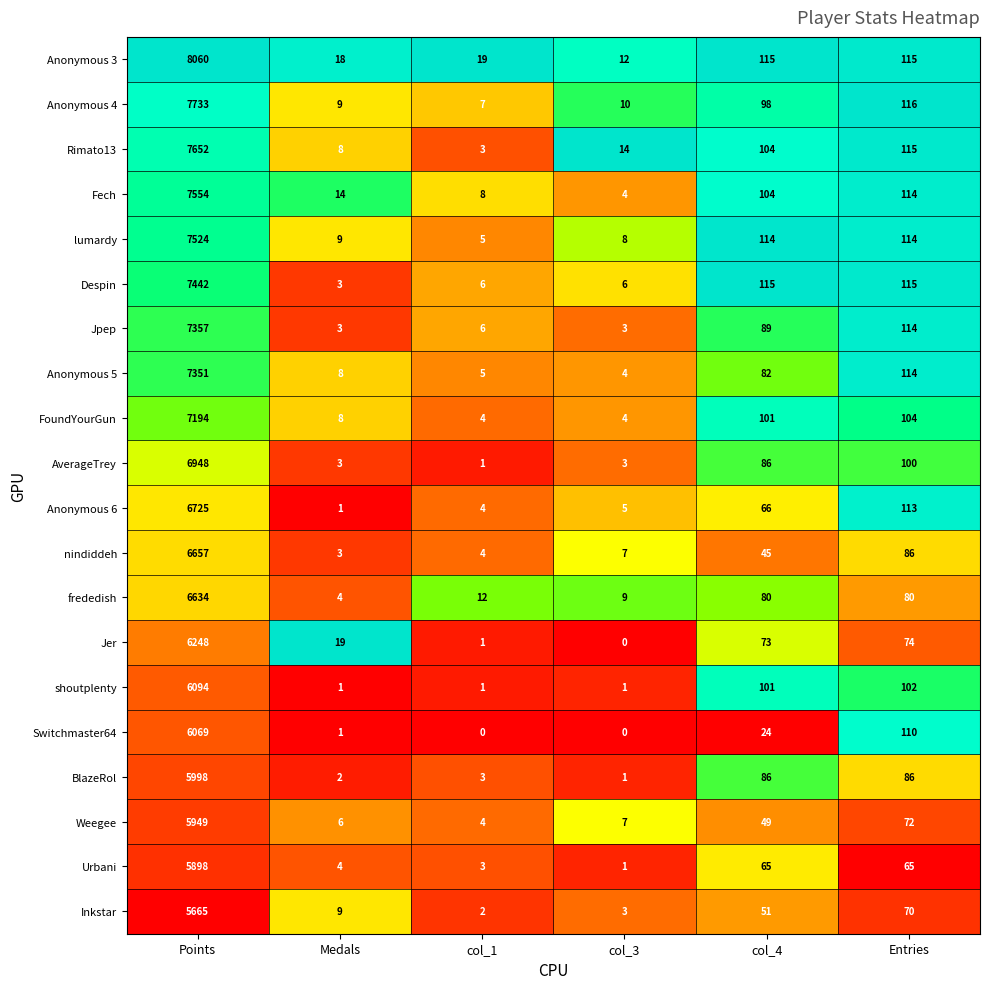

List the series in order of their peak value, highest first.

Anonymous 3, Anonymous 4, Rimato13, Fech, lumardy, Despin, Jpep, Anonymous 5, FoundYourGun, AverageTrey, Anonymous 6, nindiddeh, frededish, Jer, shoutplenty, Switchmaster64, BlazeRol, Weegee, Urbani, Inkstar